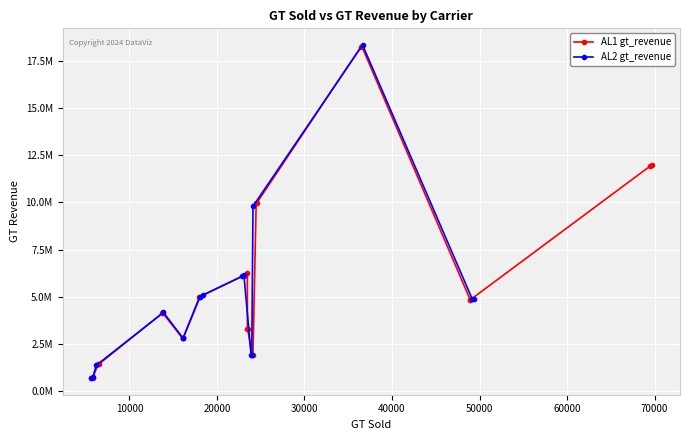

Is it true that AL2 gt_revenue equals 4169126.8 at 14?

True